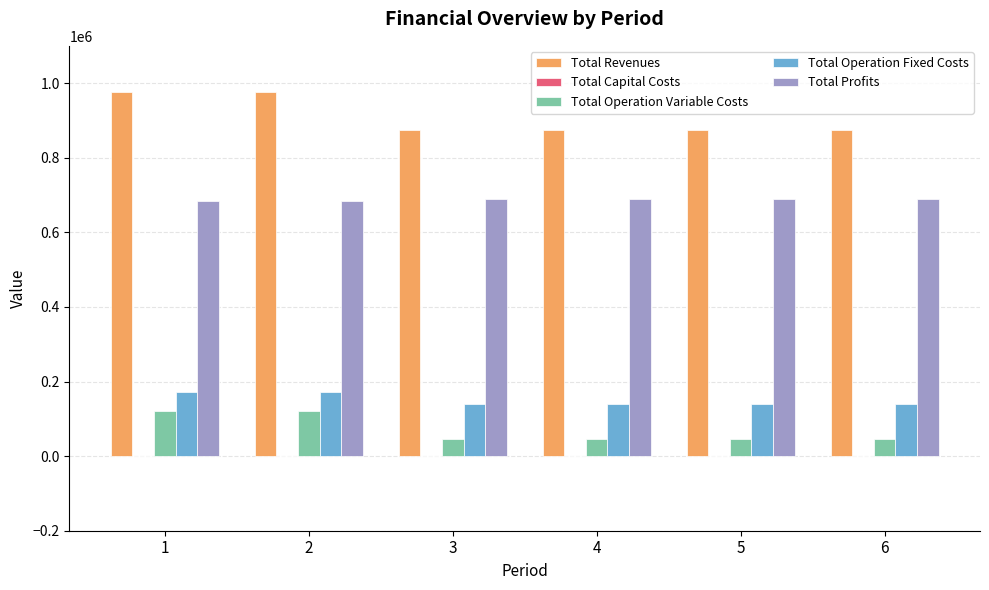

Which series has the largest total across all categories?

Total Revenues